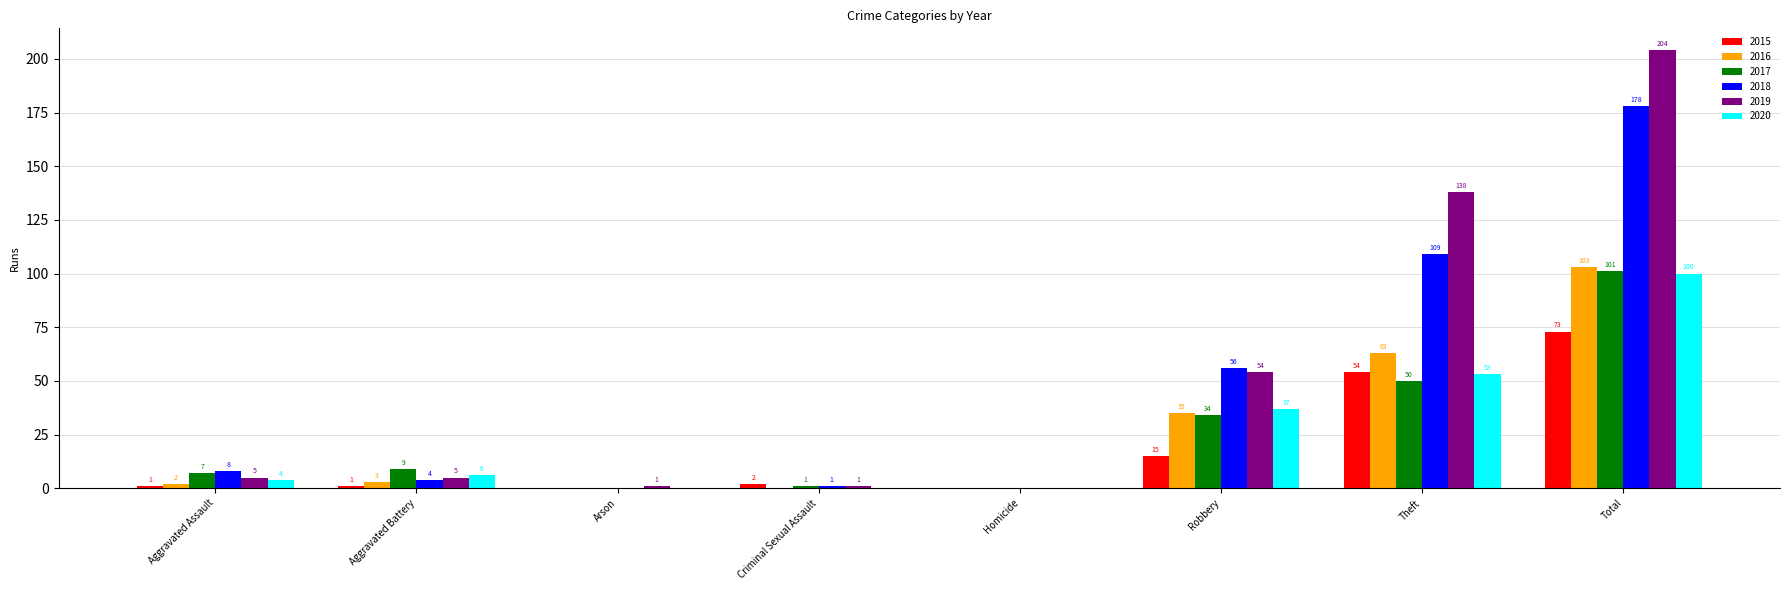

How many positive values does the 2019 series have?

7